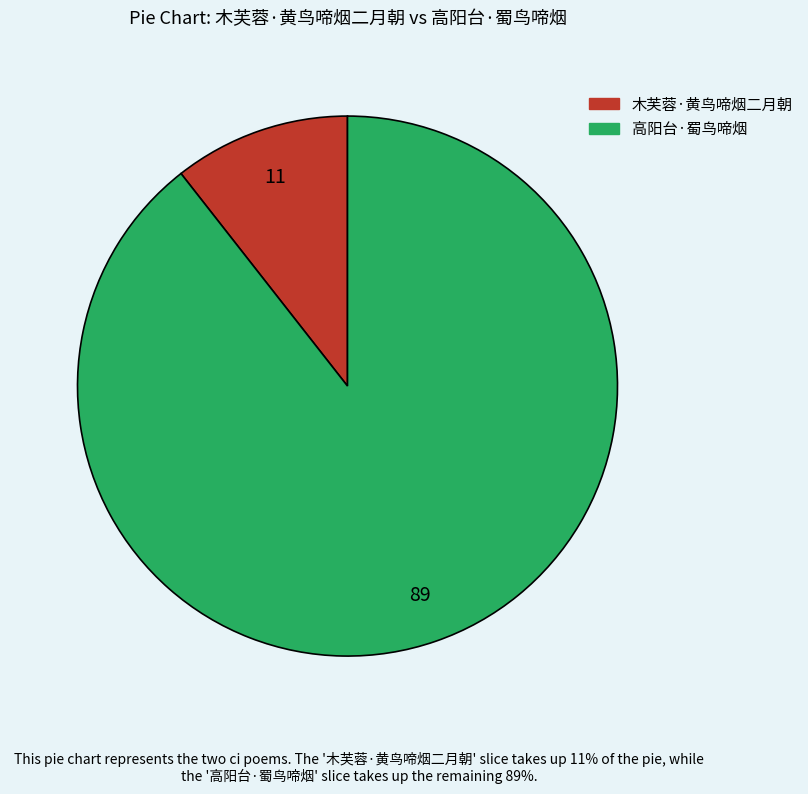

Which category has the biggest portion of the pie?

高阳台·蜀鸟啼烟